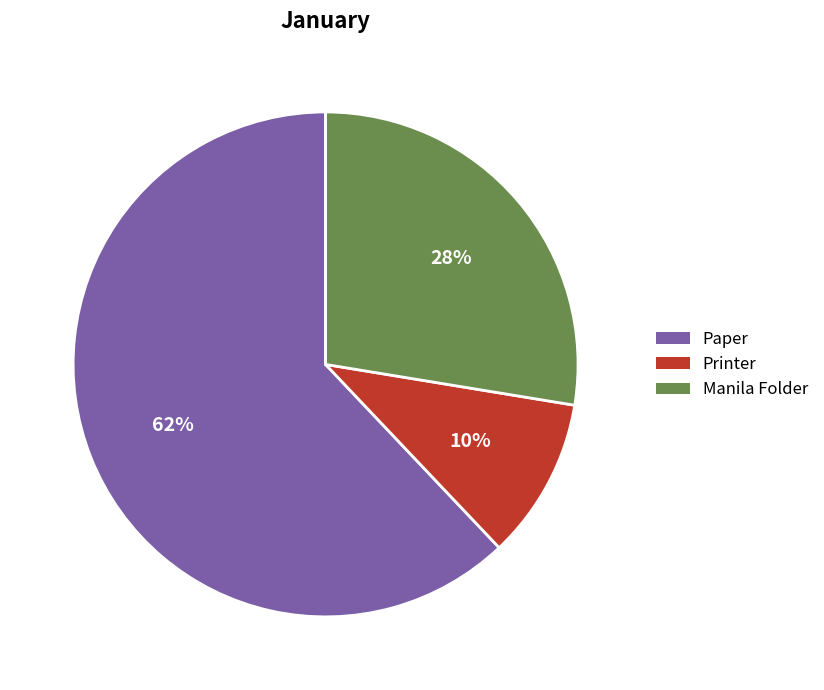

What is the smallest slice in the pie chart?

Printer